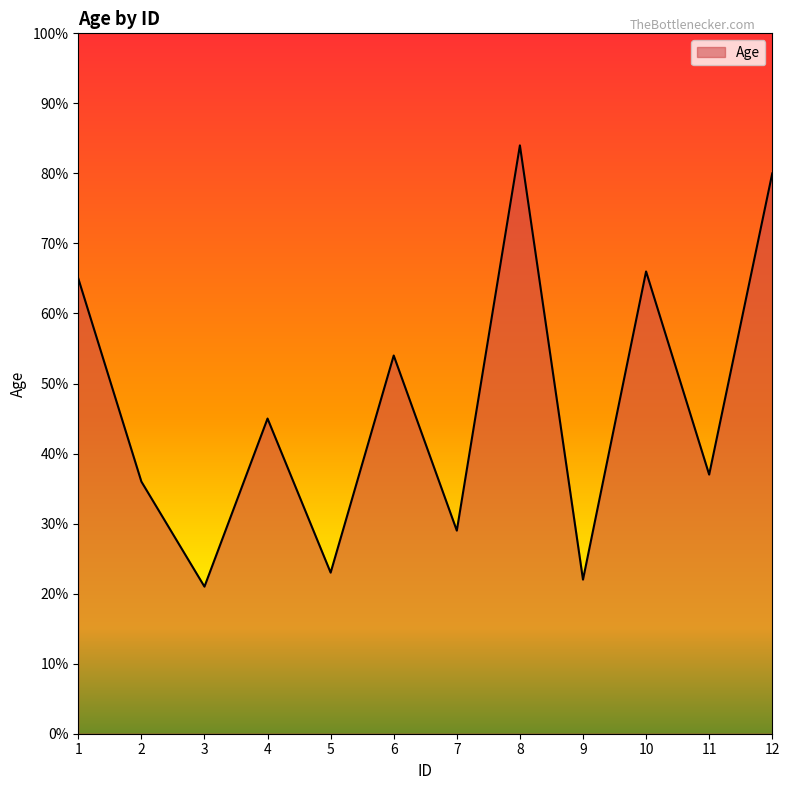

Where is the data nearest to the value 52?

6